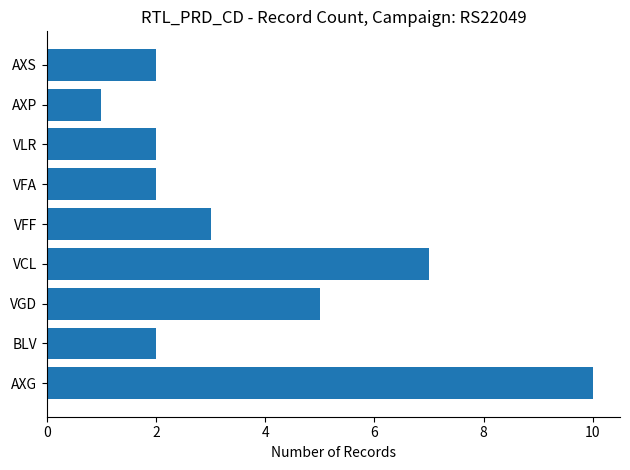

What is the ratio of the value at AXS to the value at VFF?

0.7